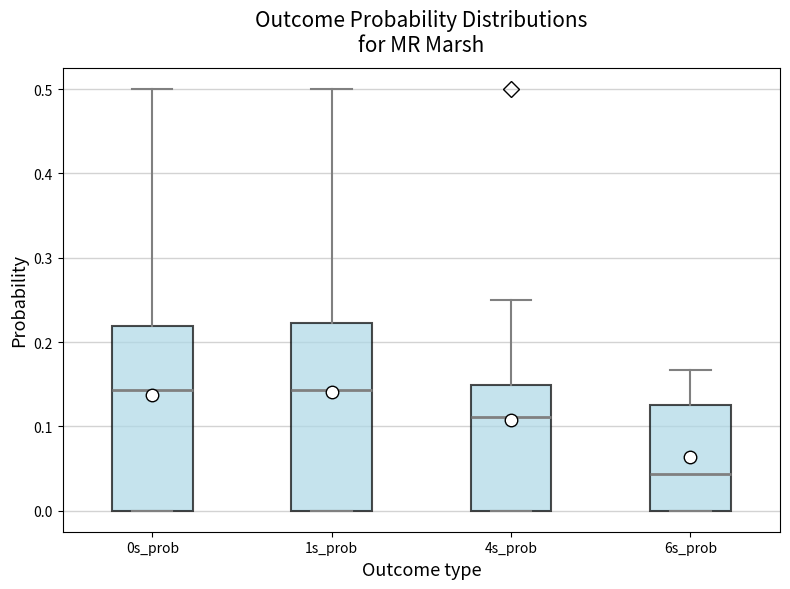

Where is the lower edge of the box for 4s_prob on the y-axis? The values are not printed on the chart, so give them approximately, as read against the axis.

0.00